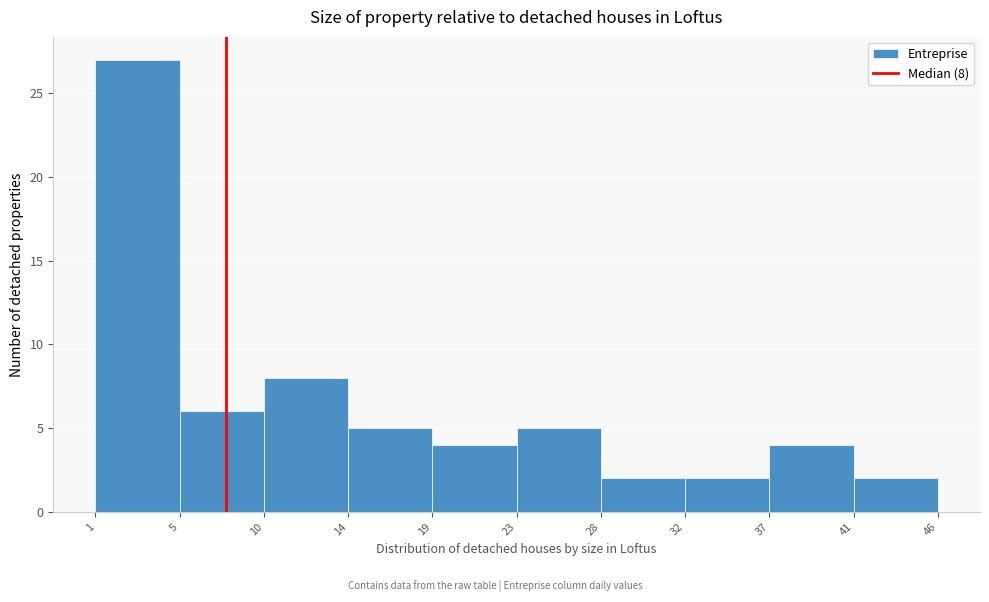

Reading right to left, extract all data points from this chart.

41=2	37=4	32=2	28=2	23=5	19=4	14=5	10=8	5=6	1=27